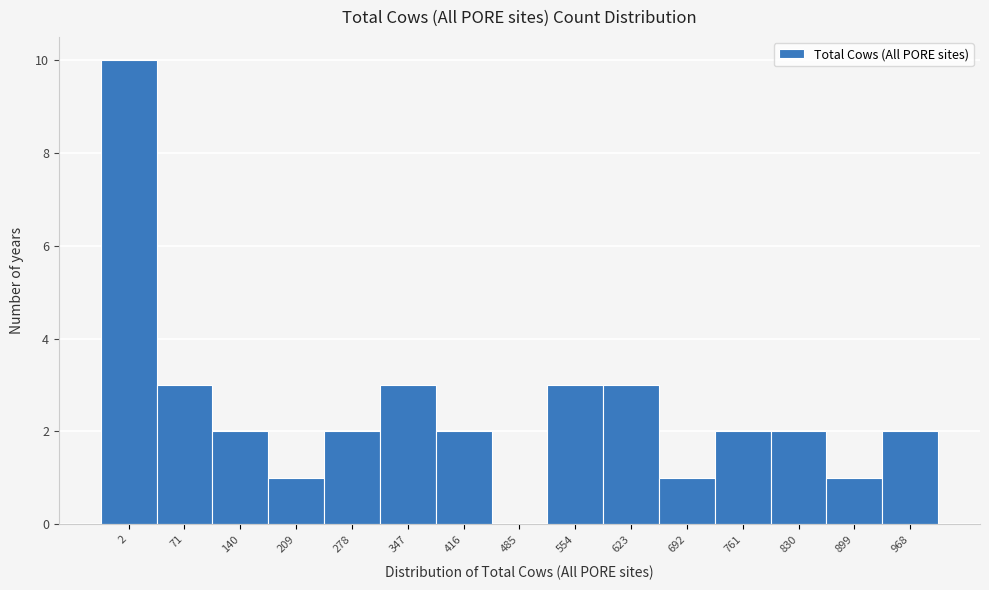

Reading right to left, extract all data points from this chart.

968=2	899=1	830=2	761=2	692=1	623=3	554=3	485=0	416=2	347=3	278=2	209=1	140=2	71=3	2=10